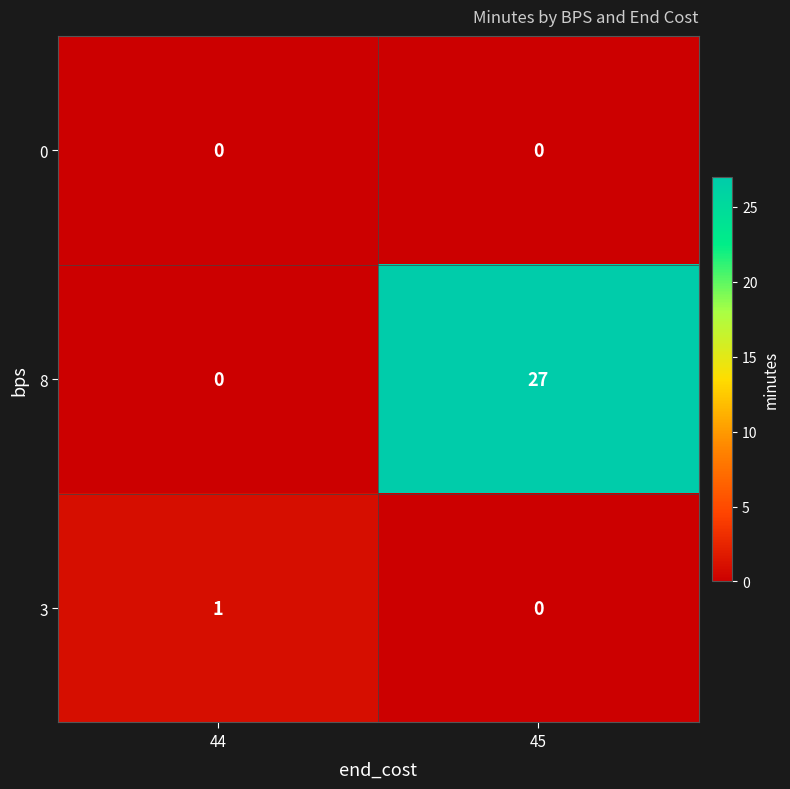

Reading left to right, list all the values displayed in this chart.

0: 0	0
8: 0	27
3: 1	0